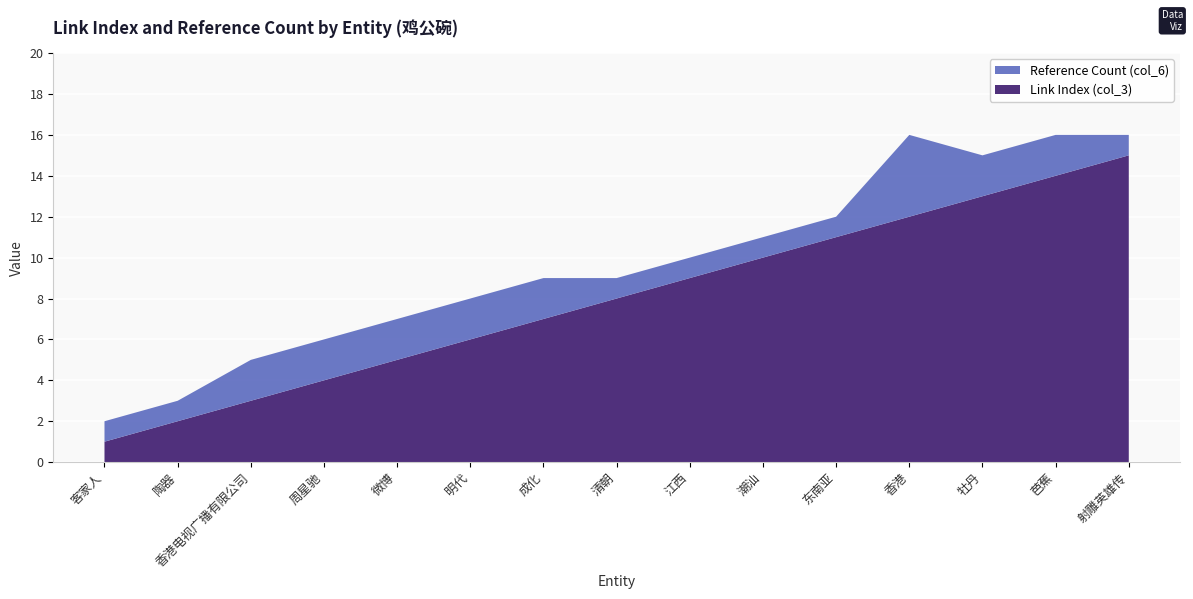

Reading right to left, what are all the values shown in this chart?

Link Index (col_3): 15	14	13	12	11	10	9	8	7	6	5	4	3	2	1
Reference Count (col_6): 1	2	2	4	1	1	1	1	2	2	2	2	2	1	1